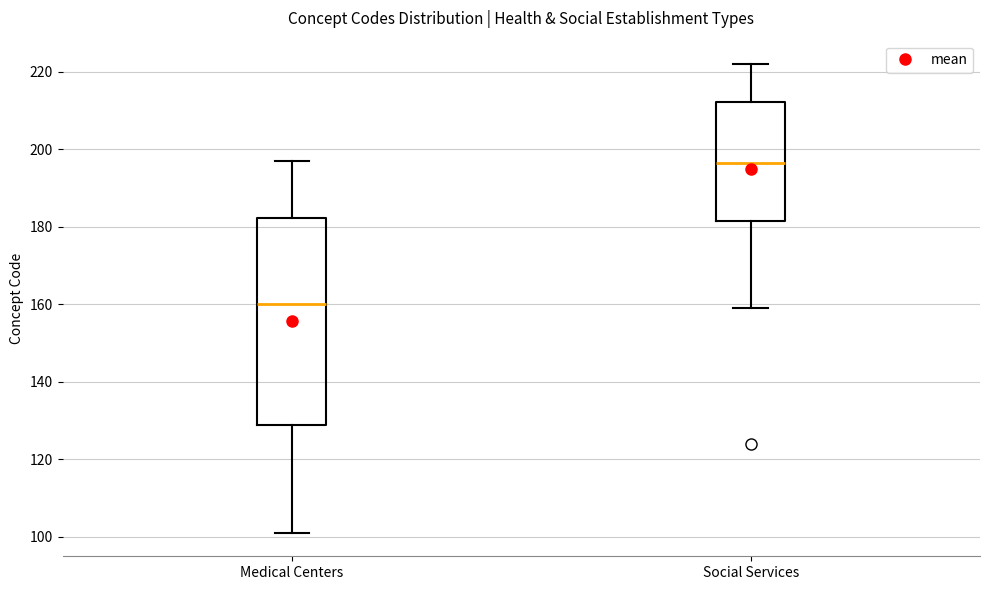

Reading left to right, read every box against the y-axis: the position of its median line, the range the box covers, and the ends of its whiskers. The values are not printed on the chart, so give them approximately, as read against the axis.

Medical Centers: median 160, box 128 to 182, whiskers 102 to 198
Social Services: median 196, box 182 to 212, whiskers 160 to 222